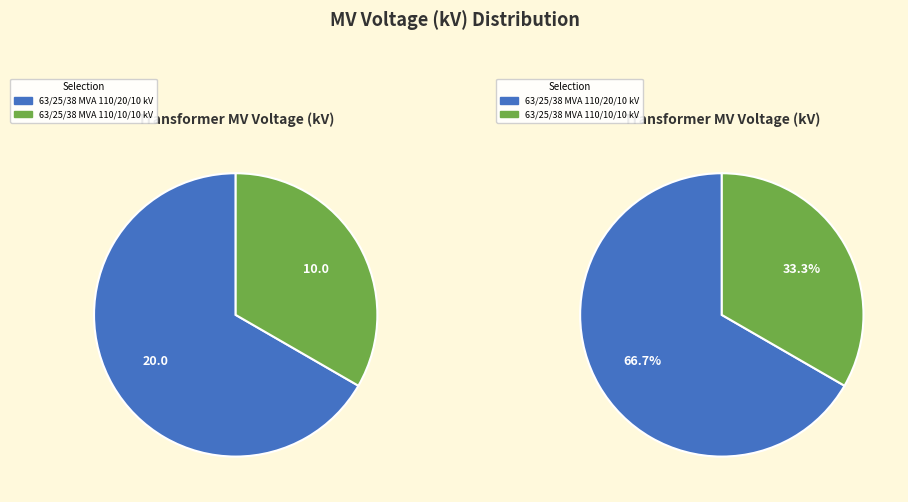

Is there any slice that represents more than half of the pie?

Yes